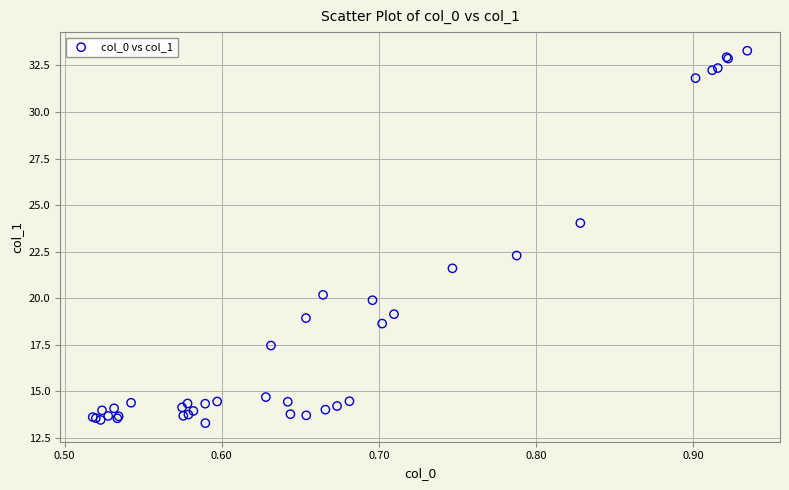

What Y value in the scatter plot is closest to 23?

22.3